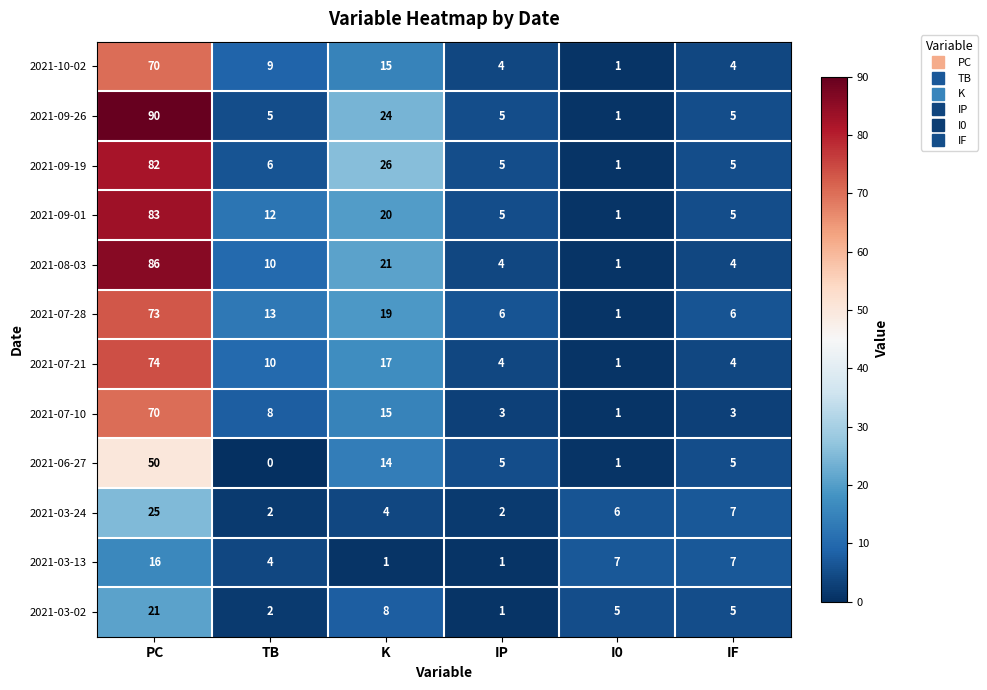

What is the average value of the 2021-03-02 series?

7